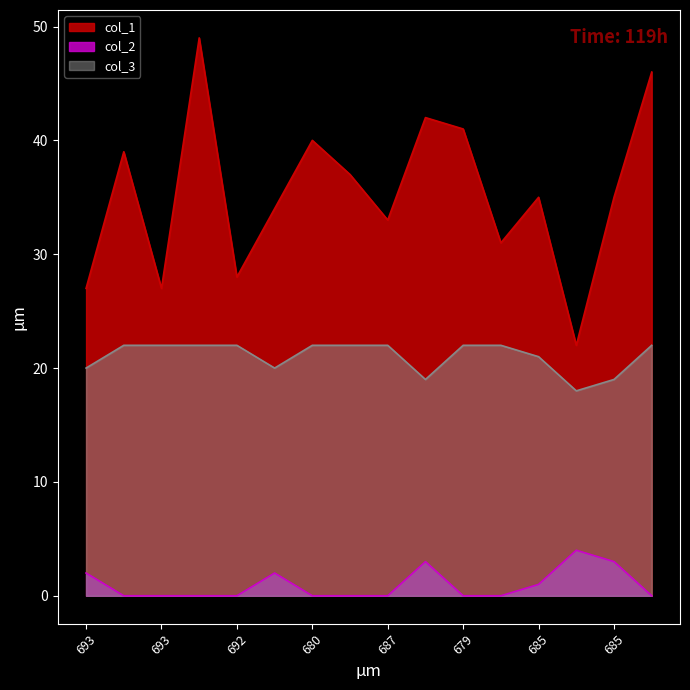

What is the label of the 5th point from the left?

692